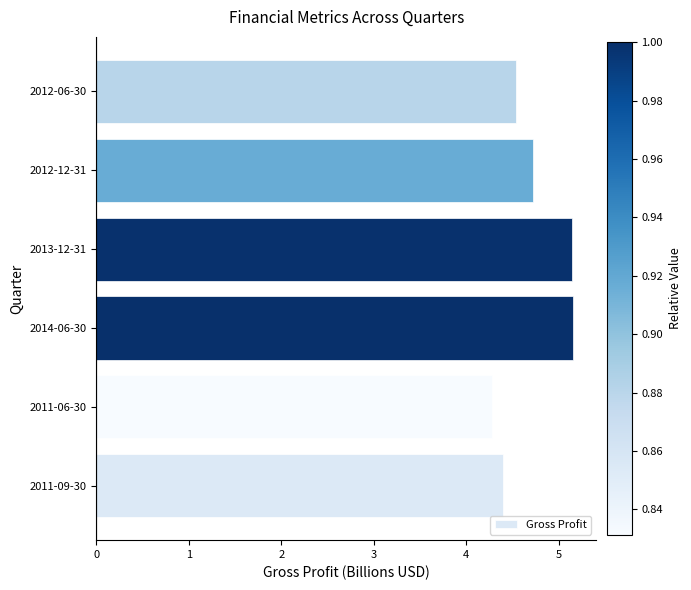

What is the ratio of the value at 2014-06-30 to the value at 2011-09-30?

1.2